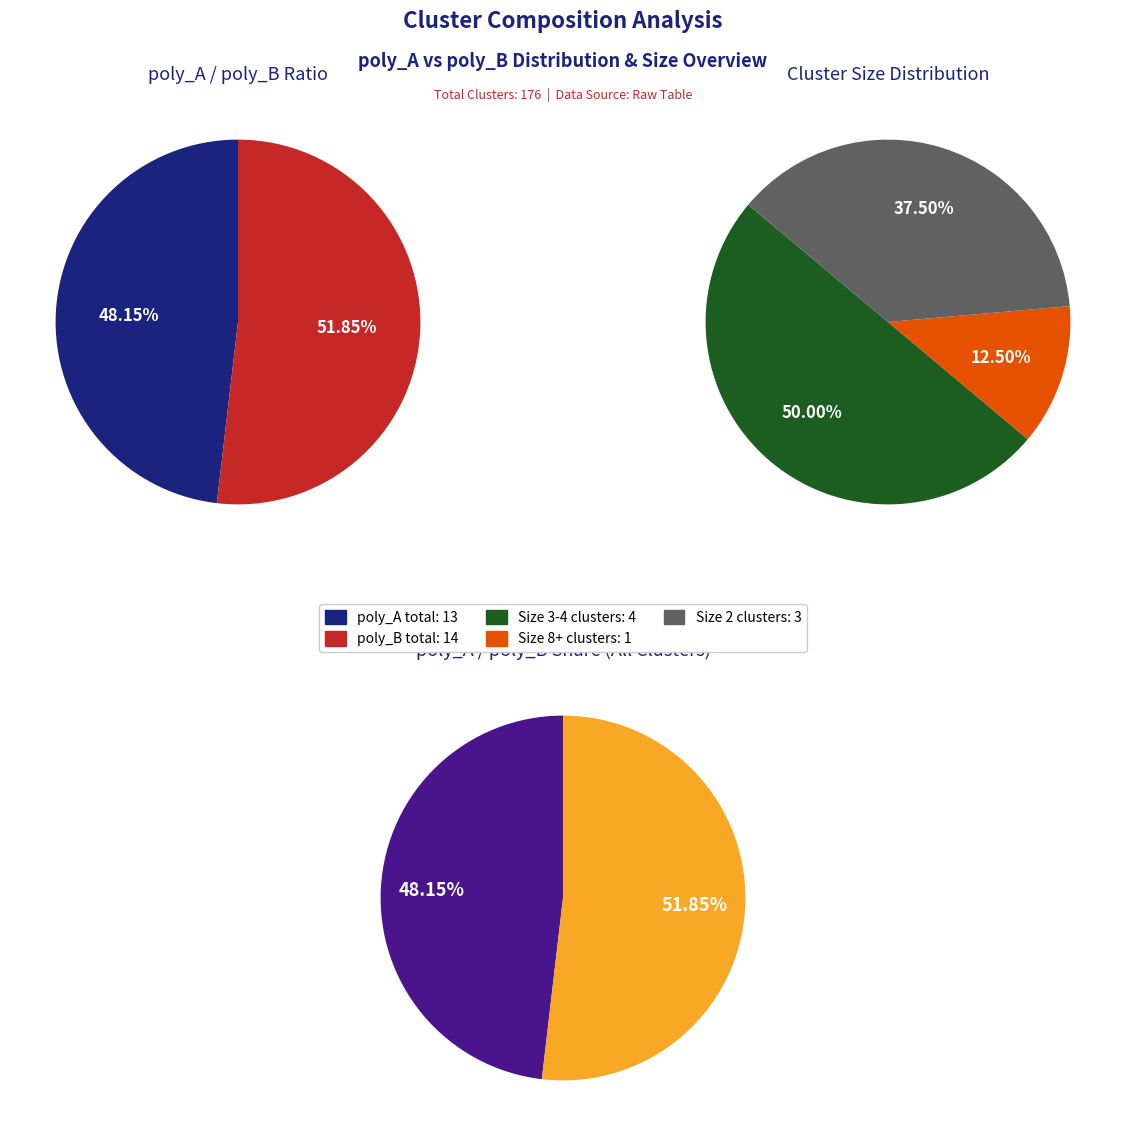

Is there a majority slice in this chart?

No